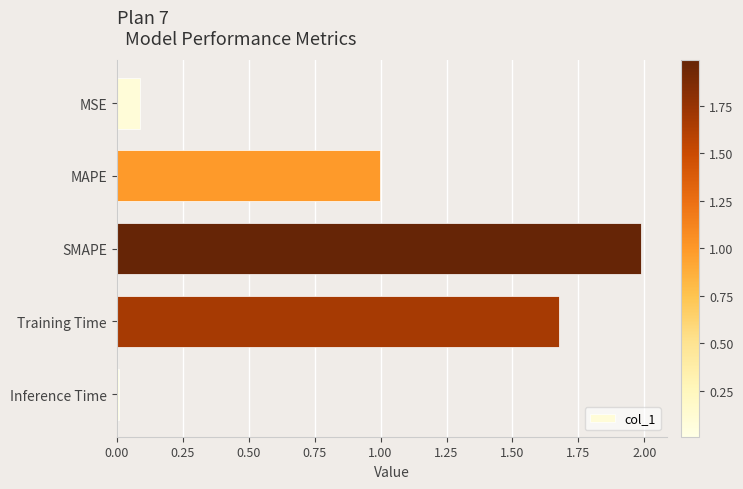

What is the difference between the maximum and second lowest values?

1.9